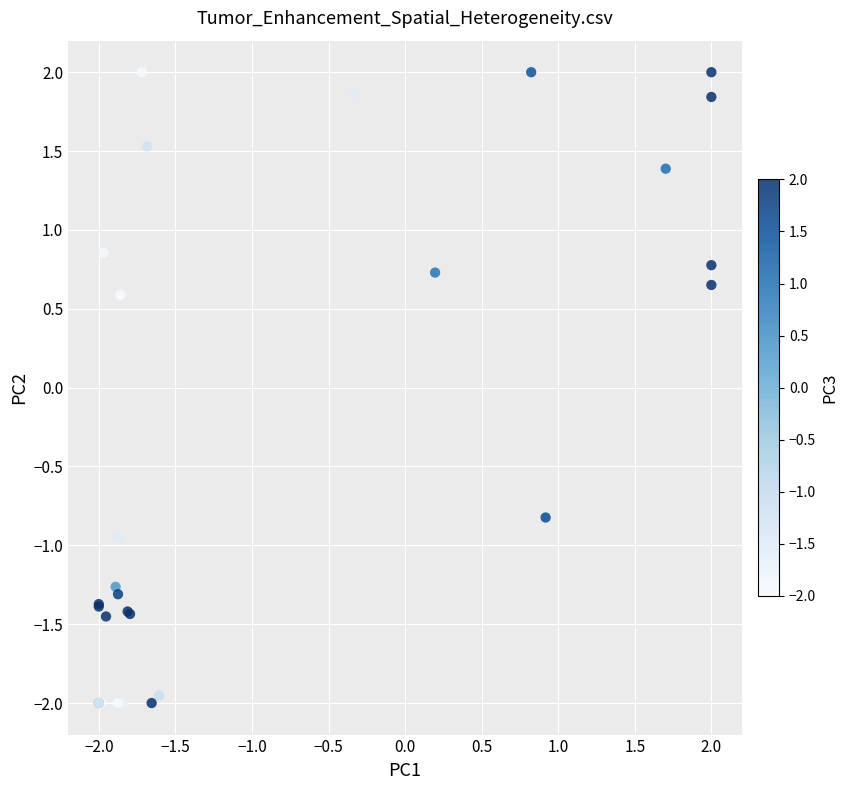

What Y value in the scatter plot is closest to 0?

0.6